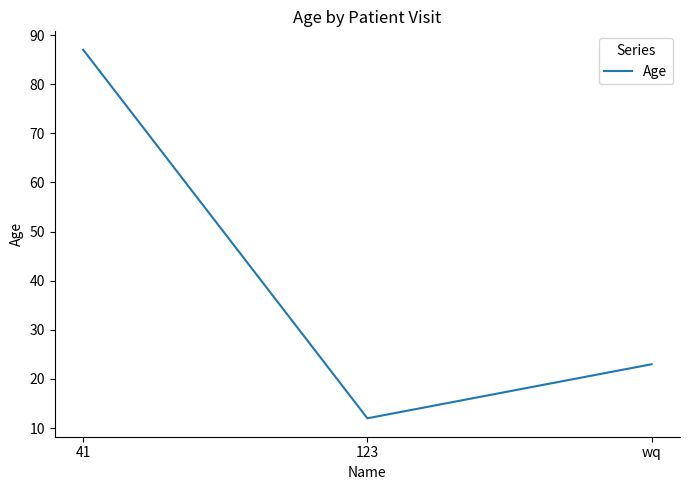

What position from the right is 41?

3